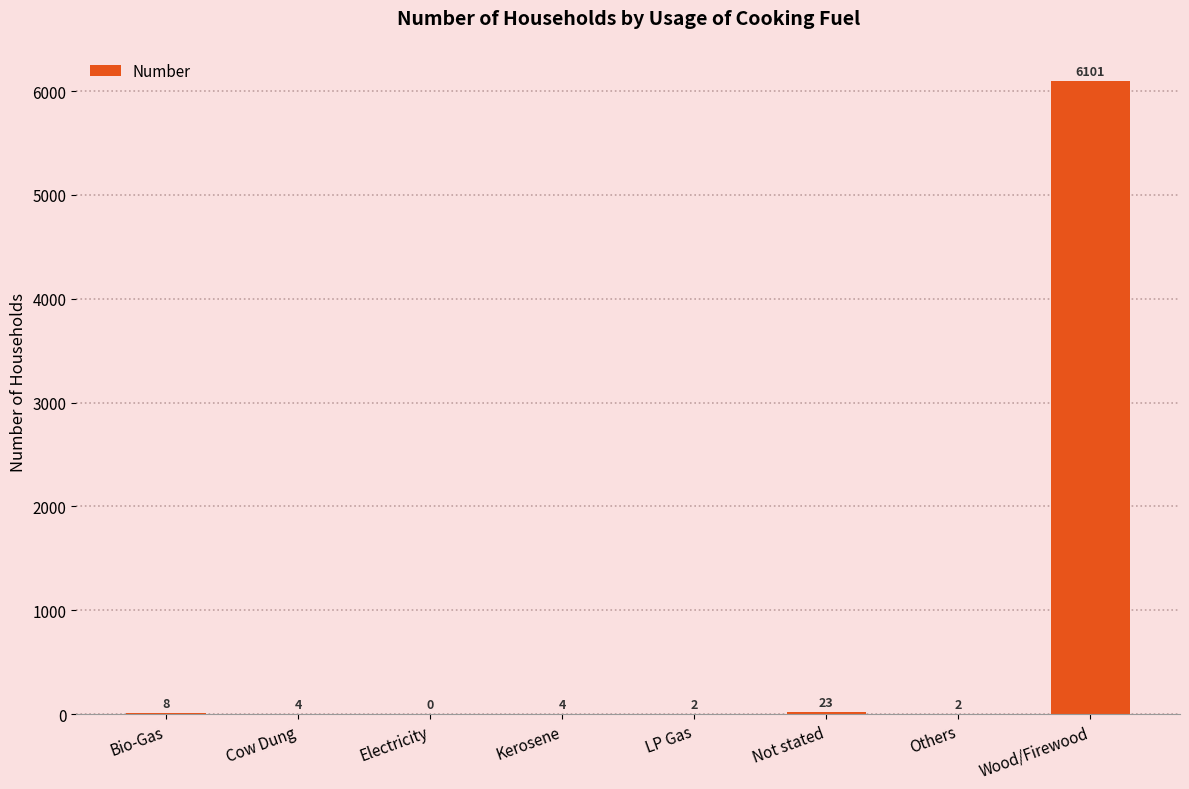

The value at LP Gas is 2. True or false?

True